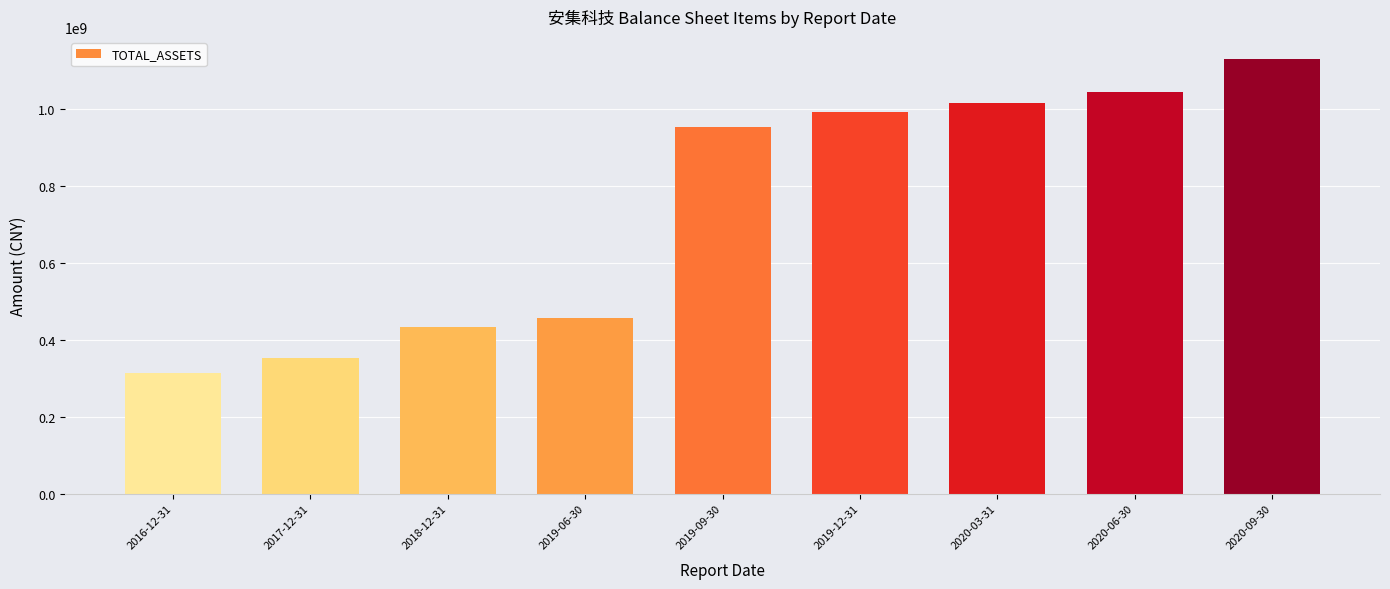

Which label corresponds to the smallest value in the chart?

2016-12-31